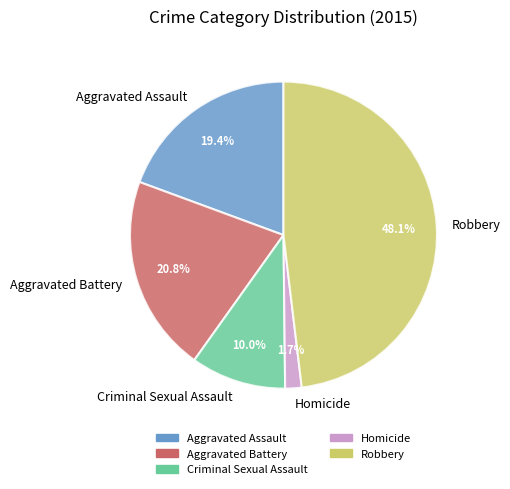

True or false: Aggravated Assault accounts for 19% of the total.

True